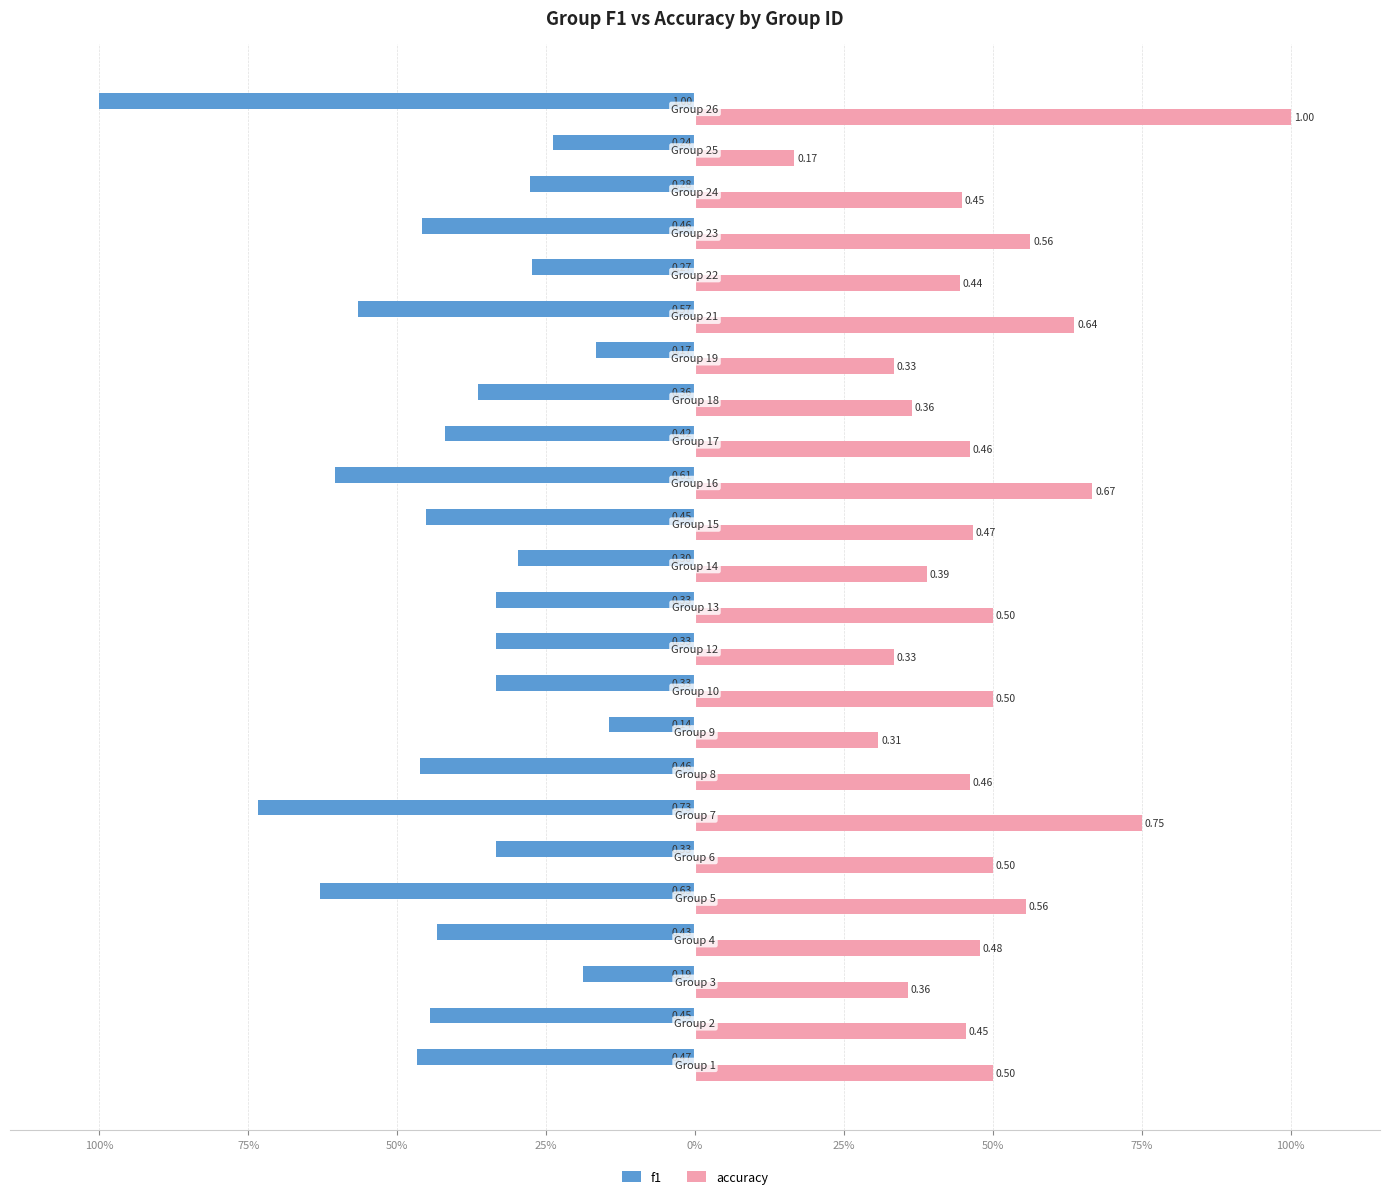

What are all the series names shown in the legend?

f1, accuracy